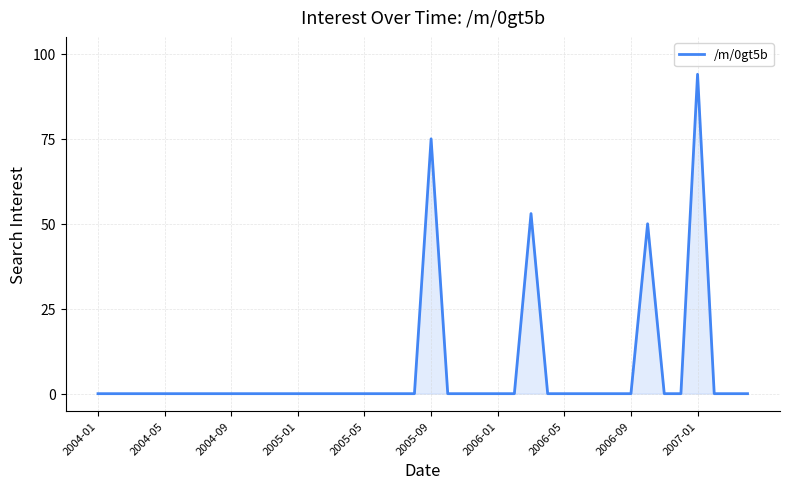

What is the maximum value shown in the chart?

94